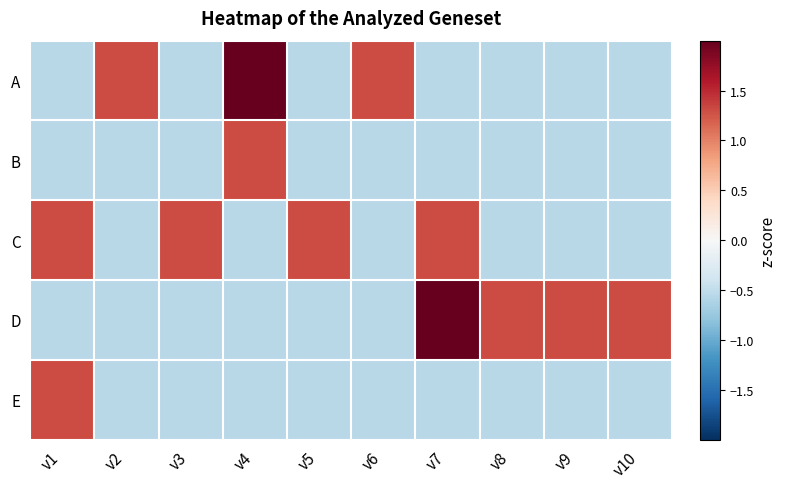

Which has a higher value, v6 or v1?

v6